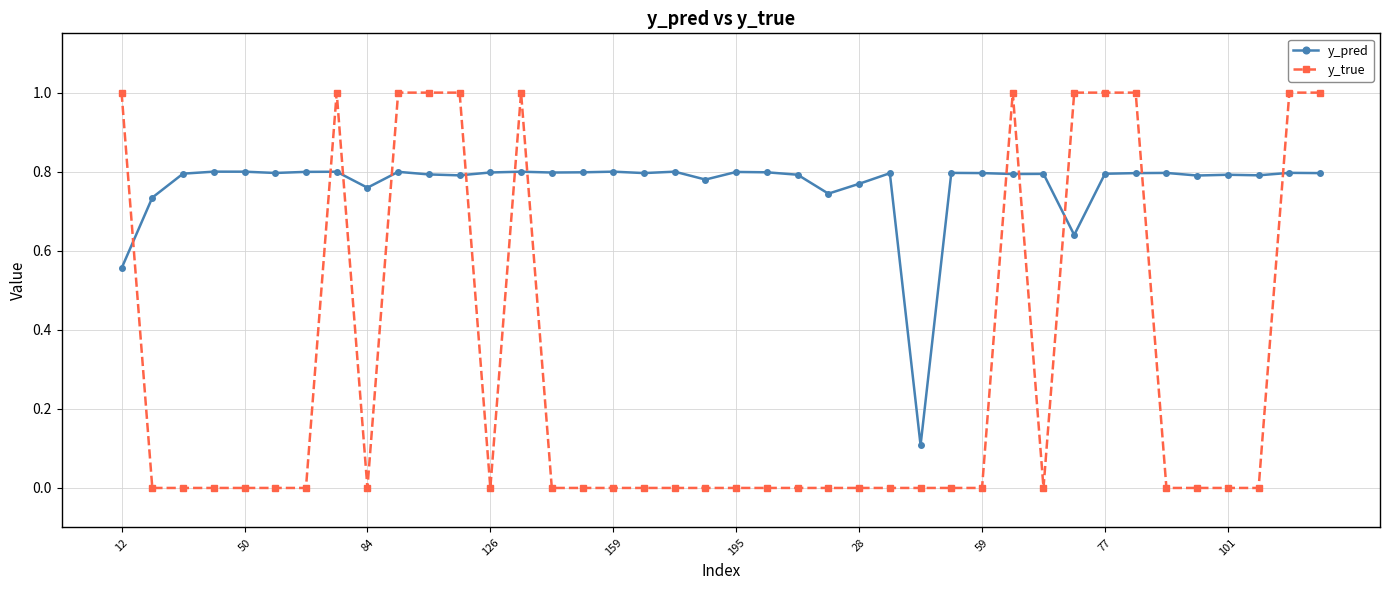

What is the difference between the second highest and second lowest values in the y_true series?

1.0